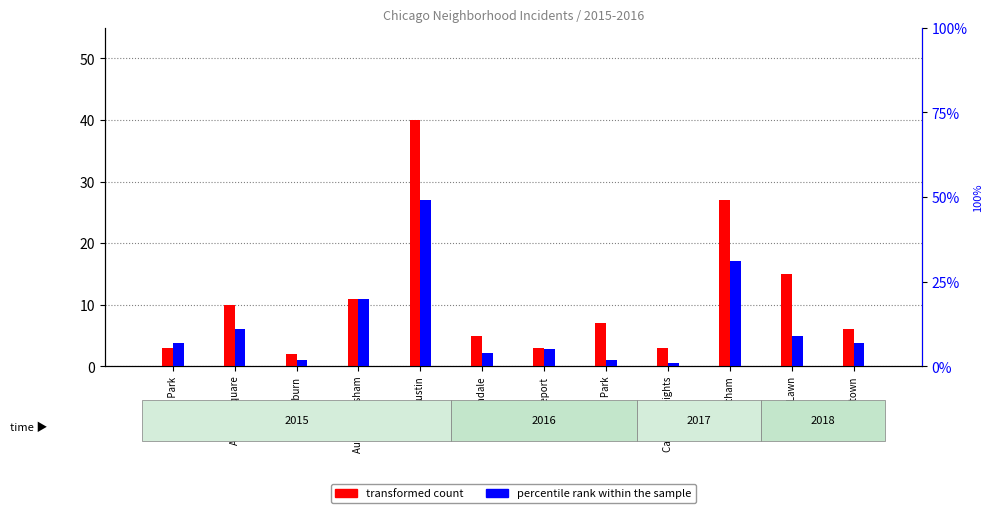

At which category is the sum across all series the highest?

Austin